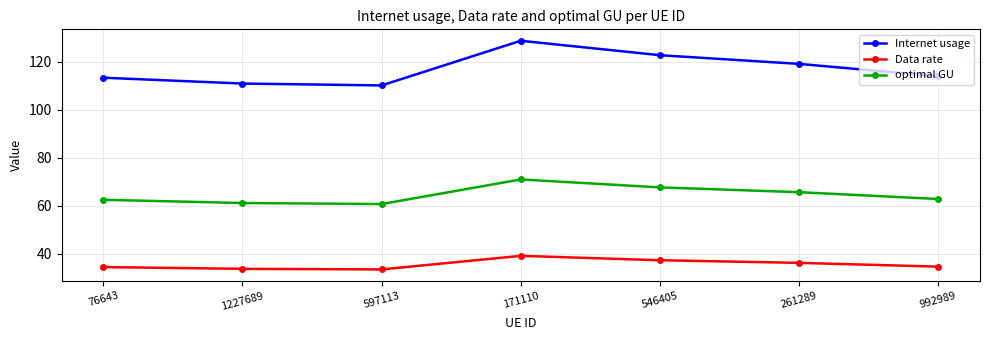

Is this an area chart (filled region under the line)?

No